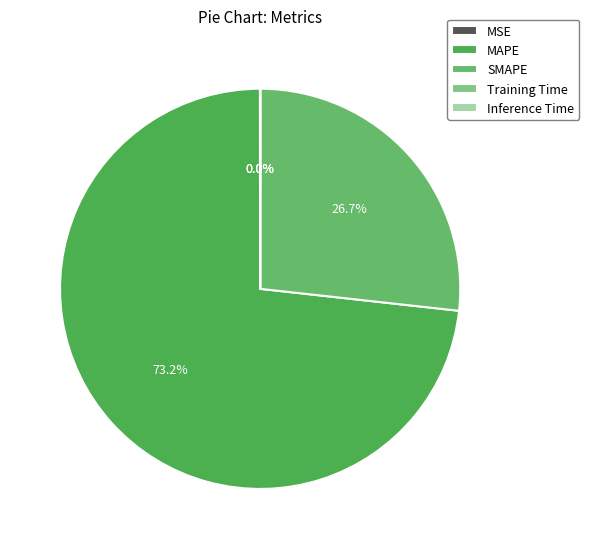

The MAPE slice represents 73% of the pie. True or false?

True